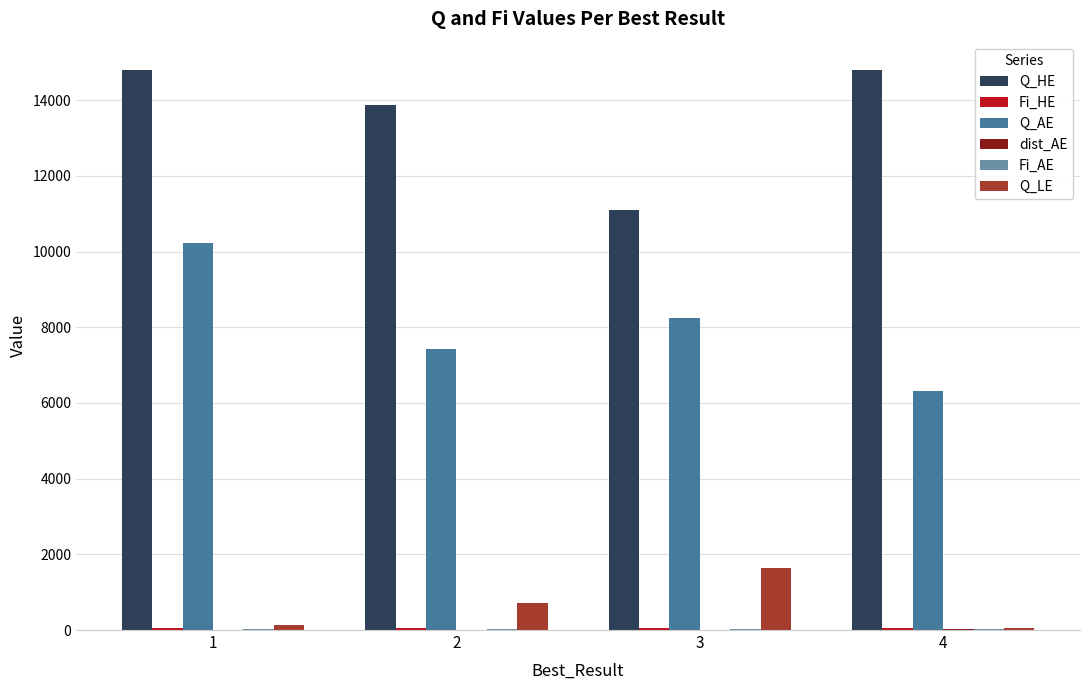

What is the sum of all Q_HE values?

54594.3